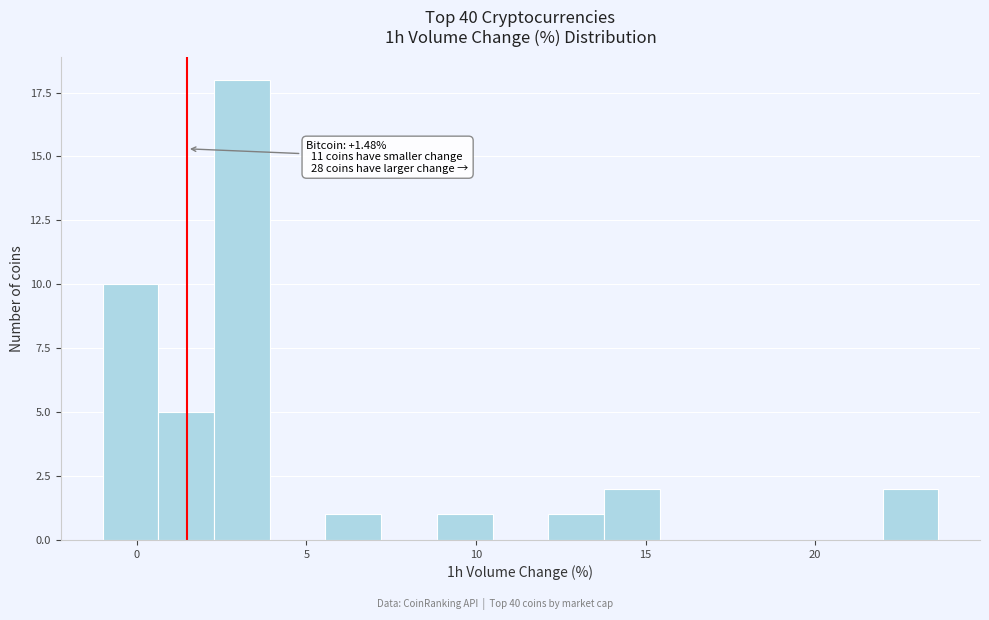

Around what value on the x-axis is the tallest bar? Give the approximate position of its centre, as read against the axis.

3.0